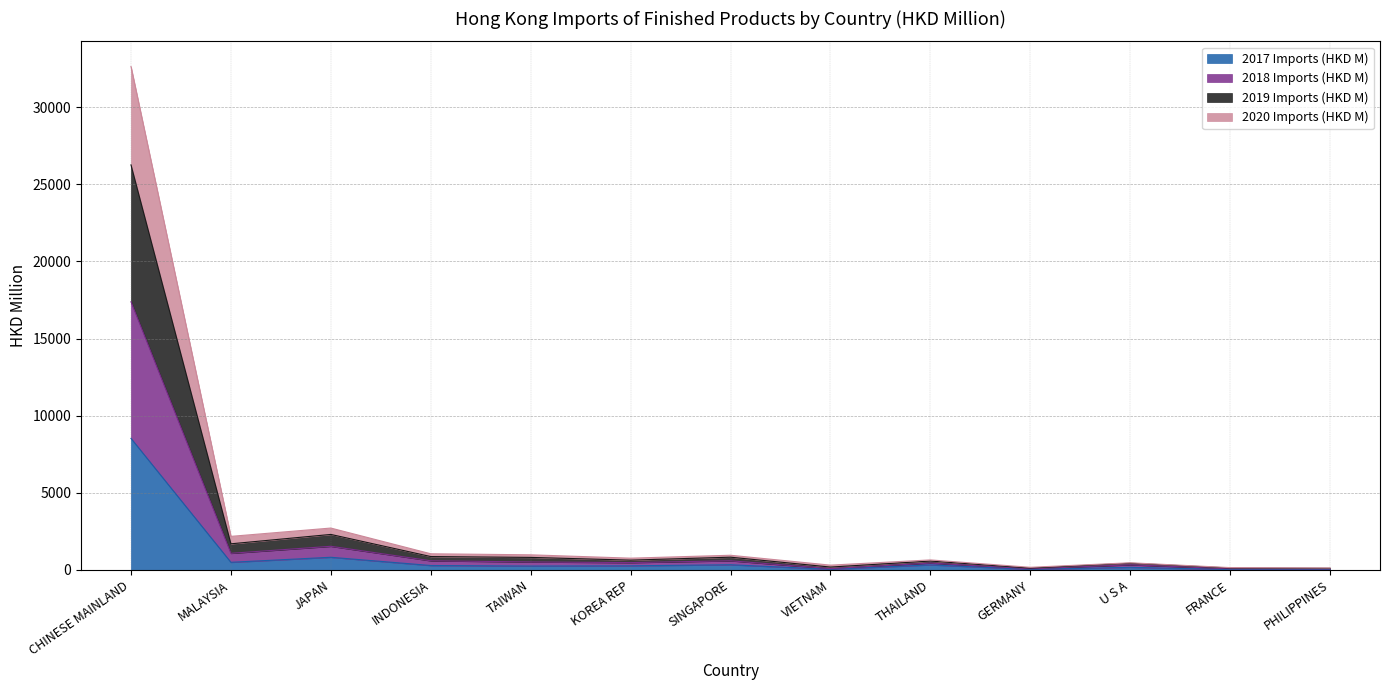

Does the chart display data point markers on the line(s)?

No